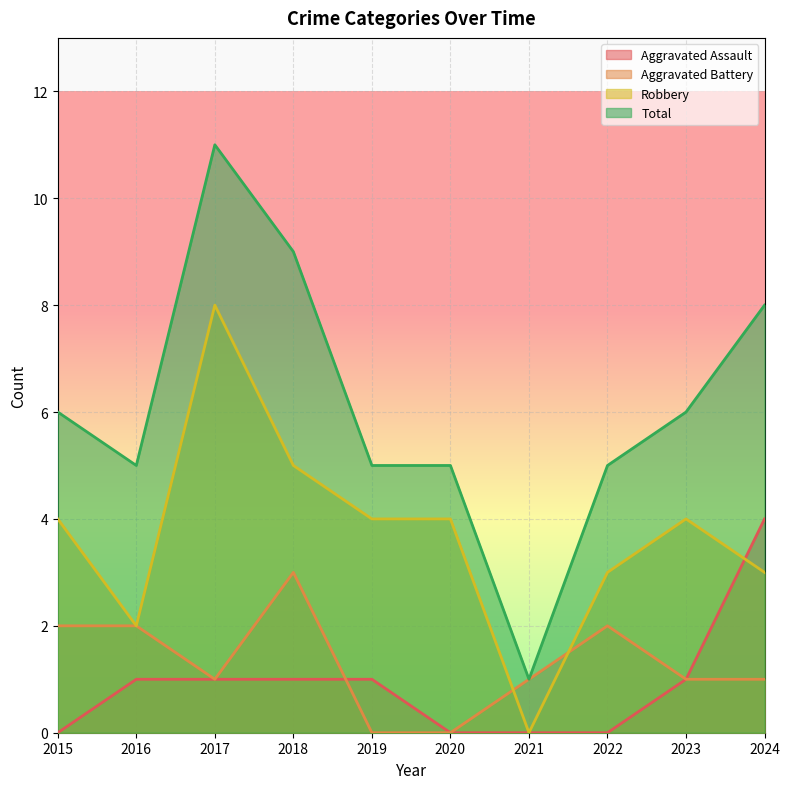

The Aggravated Assault series shows 0 at 2015. True or false?

True